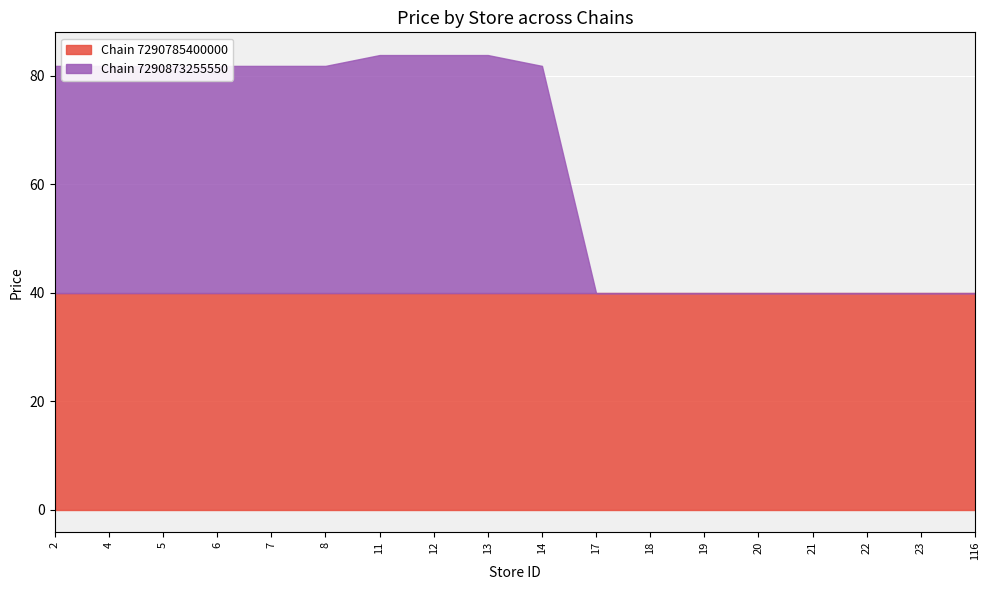

Rank the series by their maximum value, from lowest to highest.

Chain 7290785400000, Chain 7290873255550